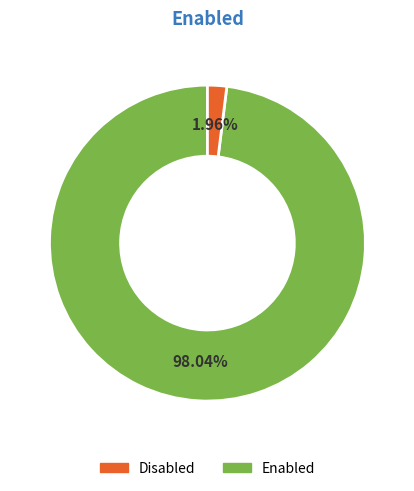

Is there any slice that represents more than half of the pie?

Yes